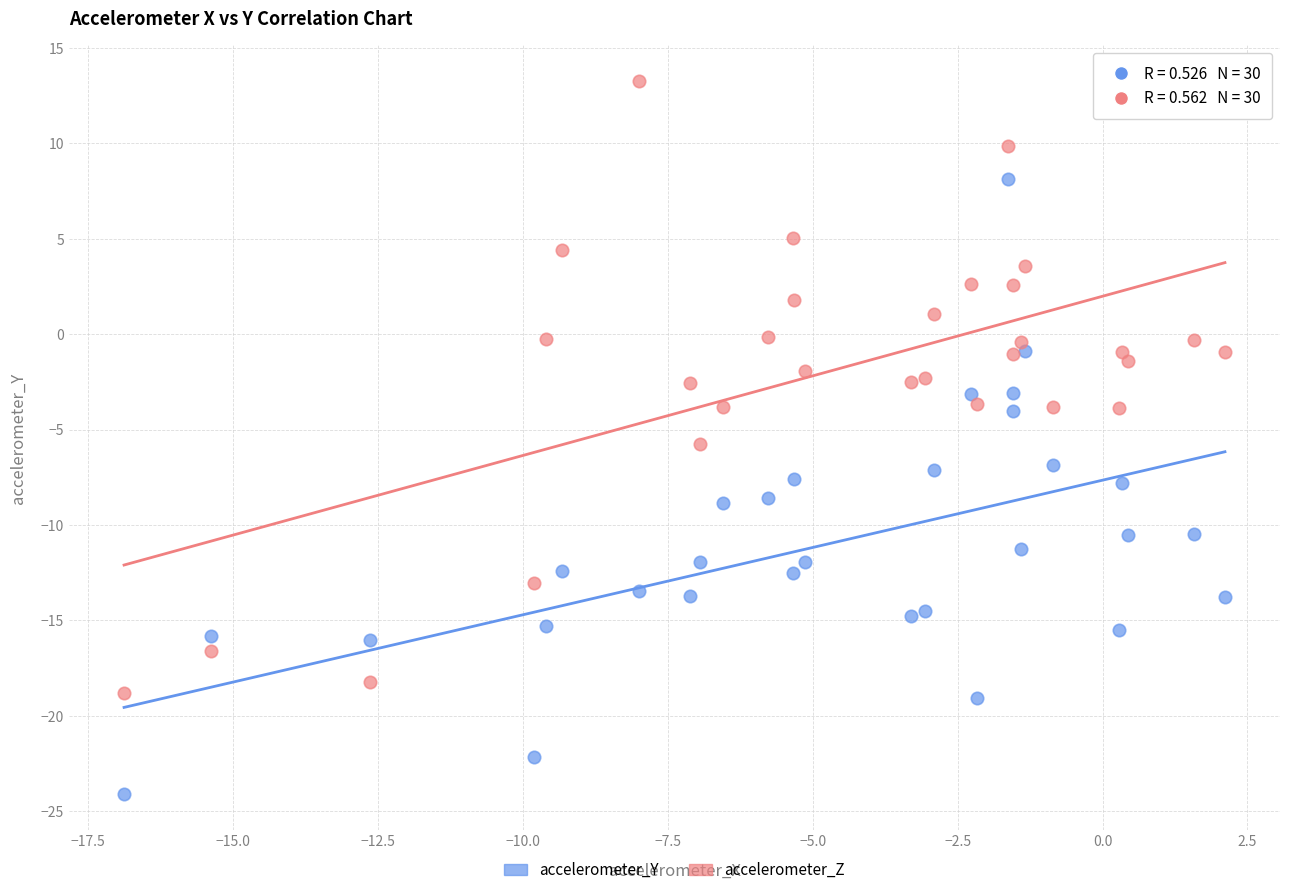

Which series reaches the minimum Y coordinate?

accelerometer_Y